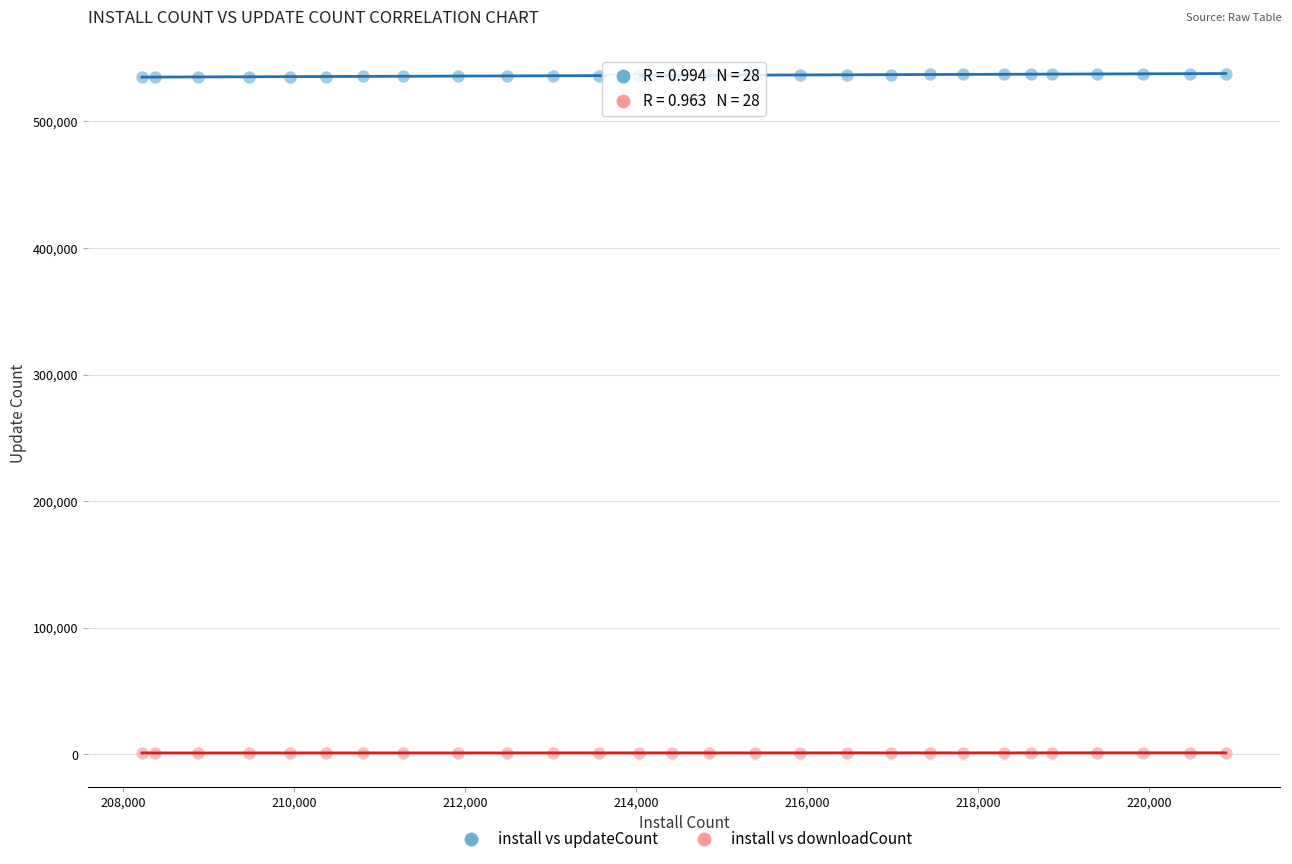

Which series reaches the maximum Y coordinate?

install vs updateCount